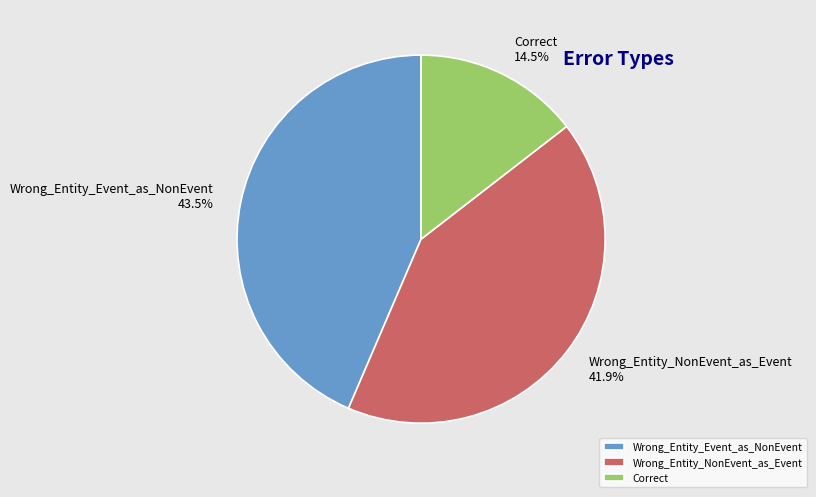

Count the number of slices in the pie.

3